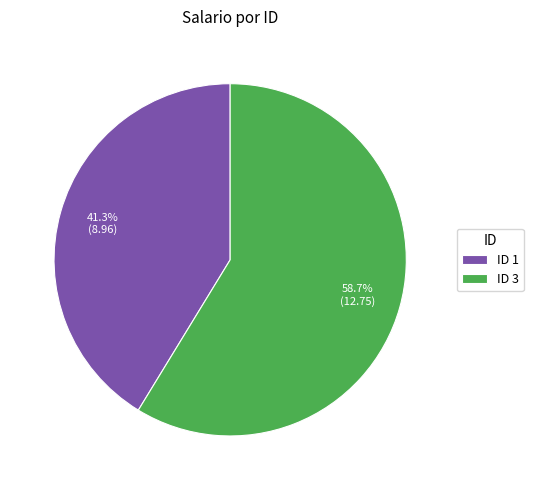

Is there any slice that represents more than half of the pie?

Yes